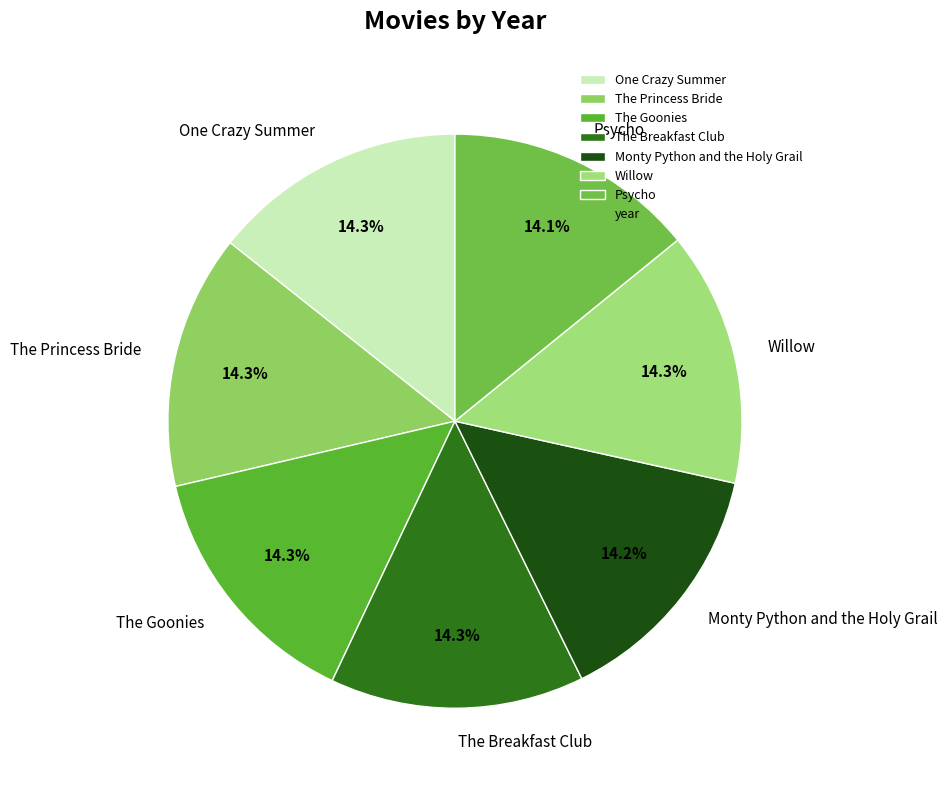

What portion of the pie excludes The Princess Bride?

85.7%